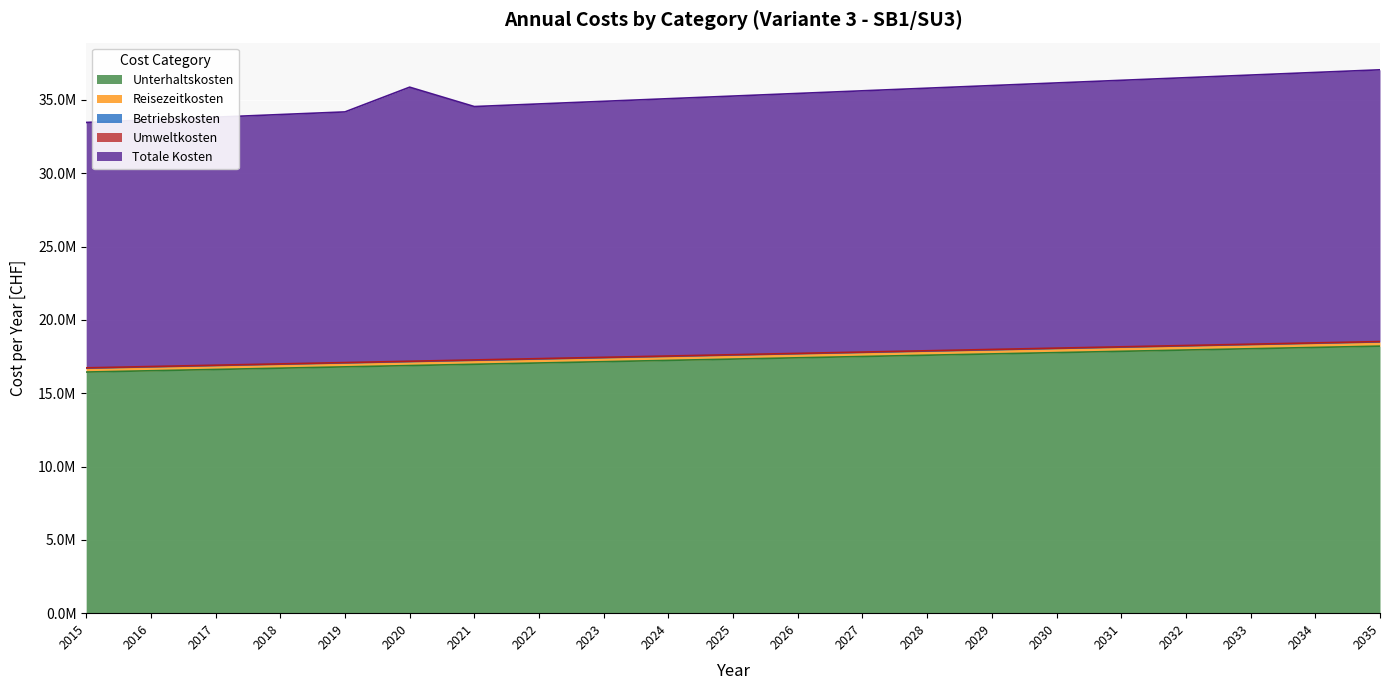

Does the chart display data point markers on the line(s)?

No